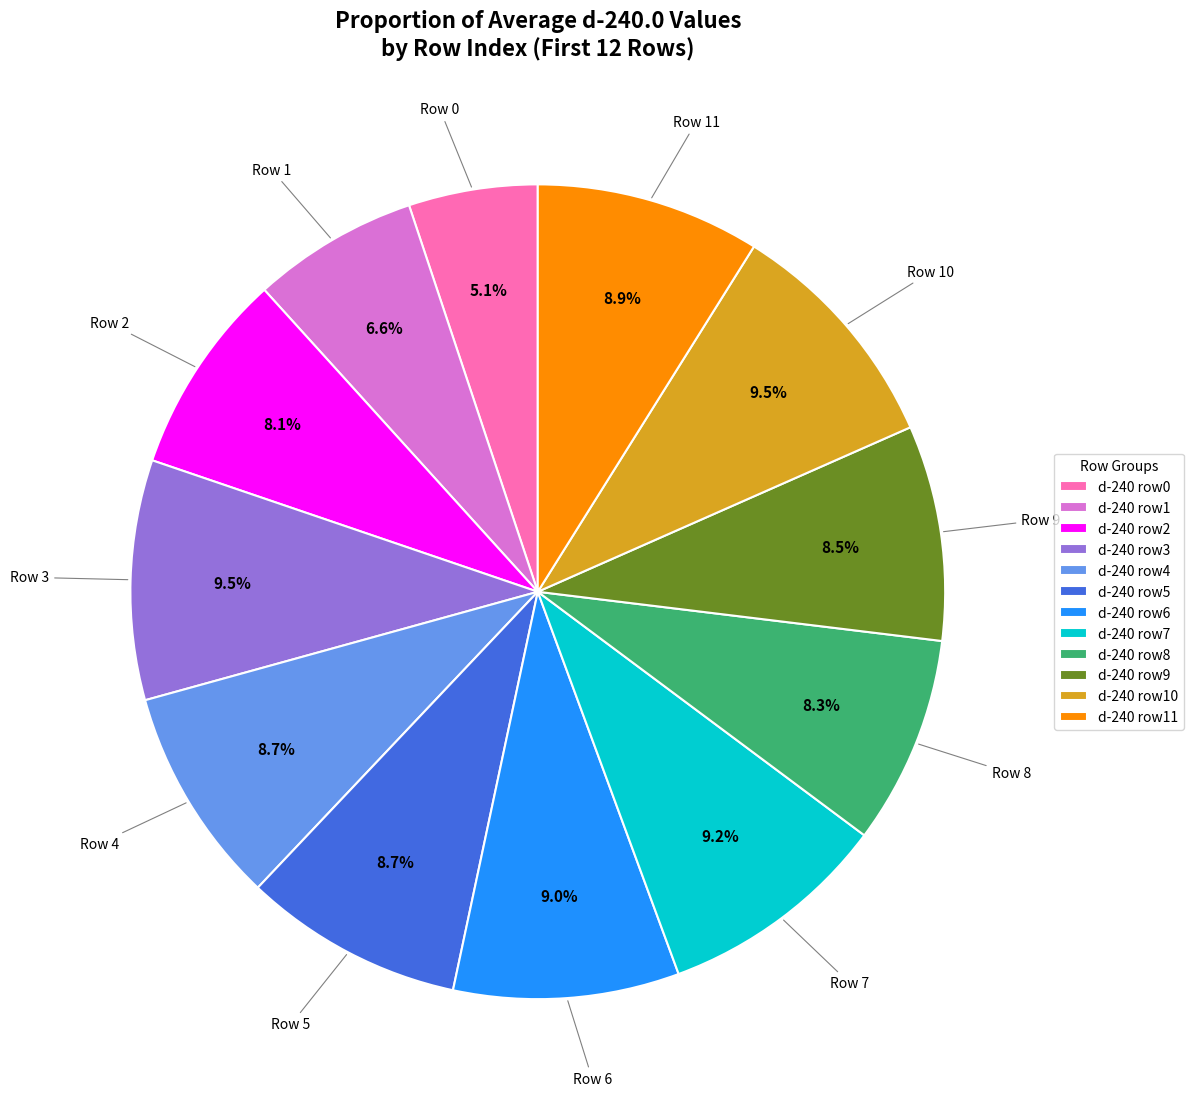

Is the sum of d-240 row4 and d-240 row6 greater than half?

No